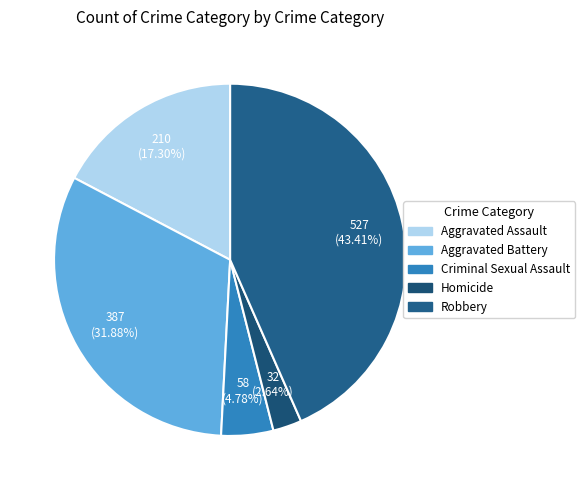

The Aggravated Assault slice represents 12% of the pie. True or false?

False